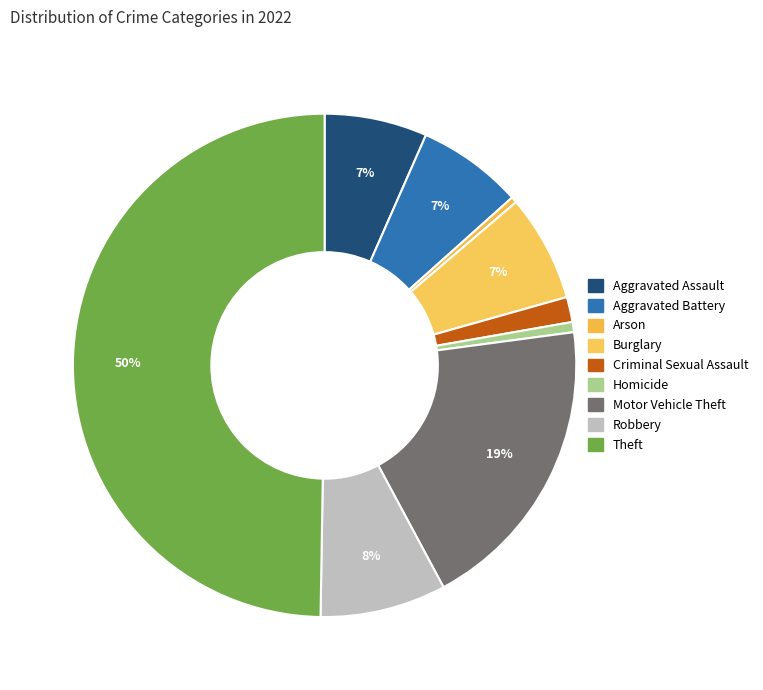

To the nearest percent, what is the difference between the Robbery and Theft slice percentages?

42%